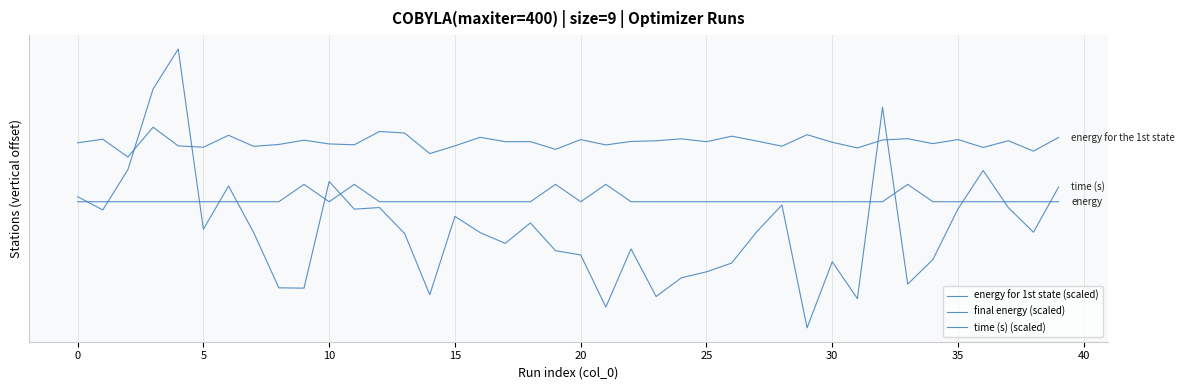

Is this an area chart (filled region under the line)?

No